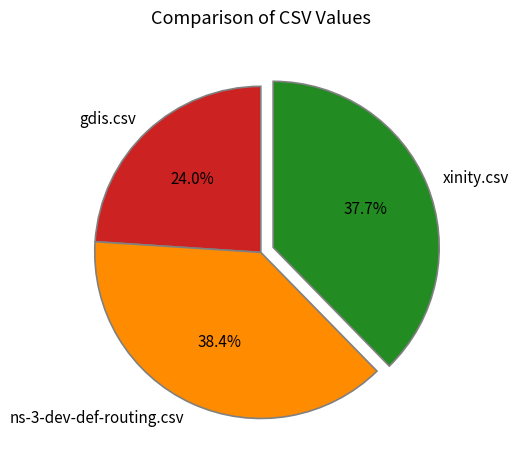

Which has a higher value, ns-3-dev-def-routing.csv or gdis.csv?

ns-3-dev-def-routing.csv